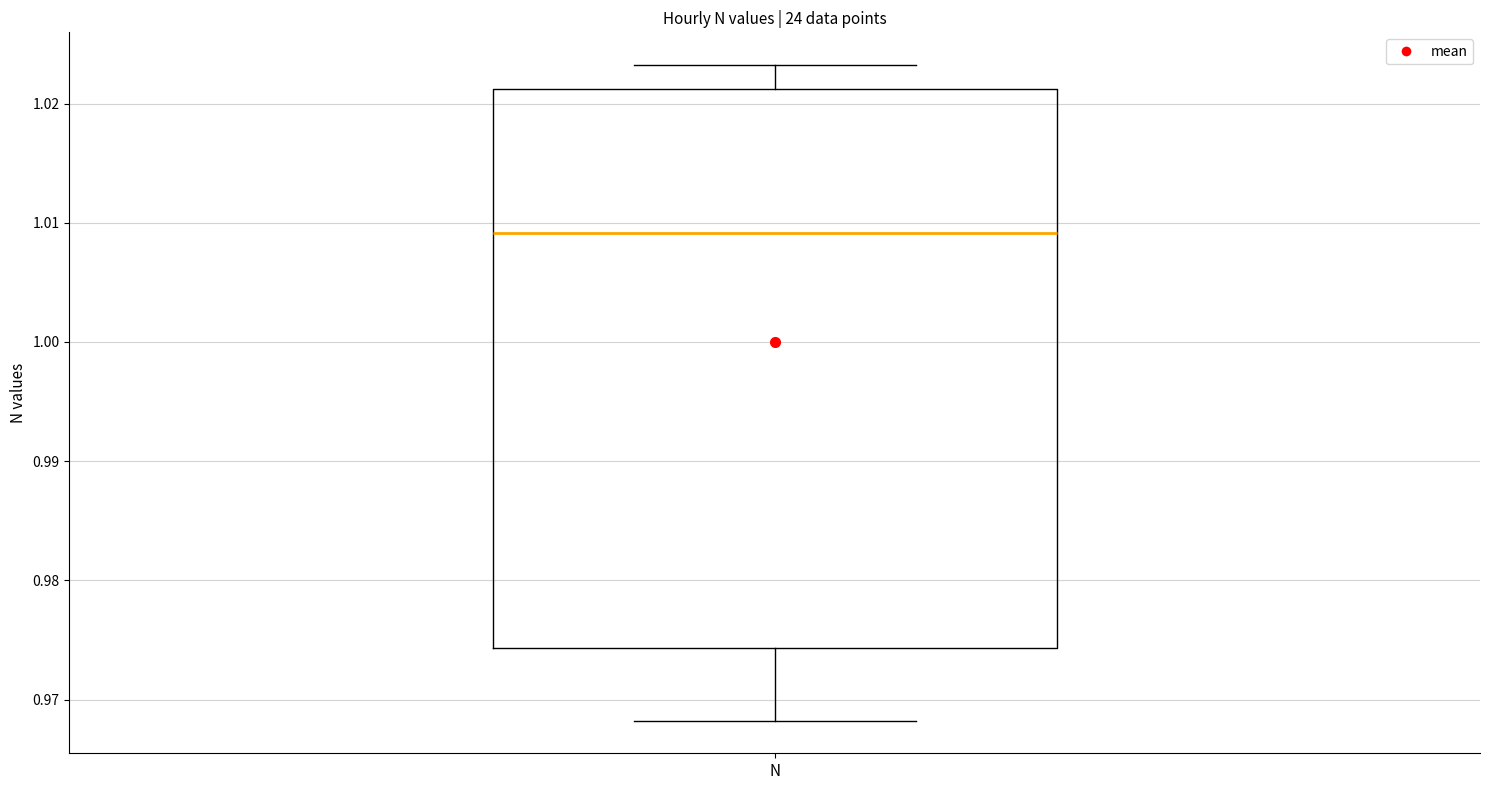

Where does the upper whisker of the box for N end on the y-axis? The values are not printed on the chart, so give them approximately, as read against the axis.

1.023